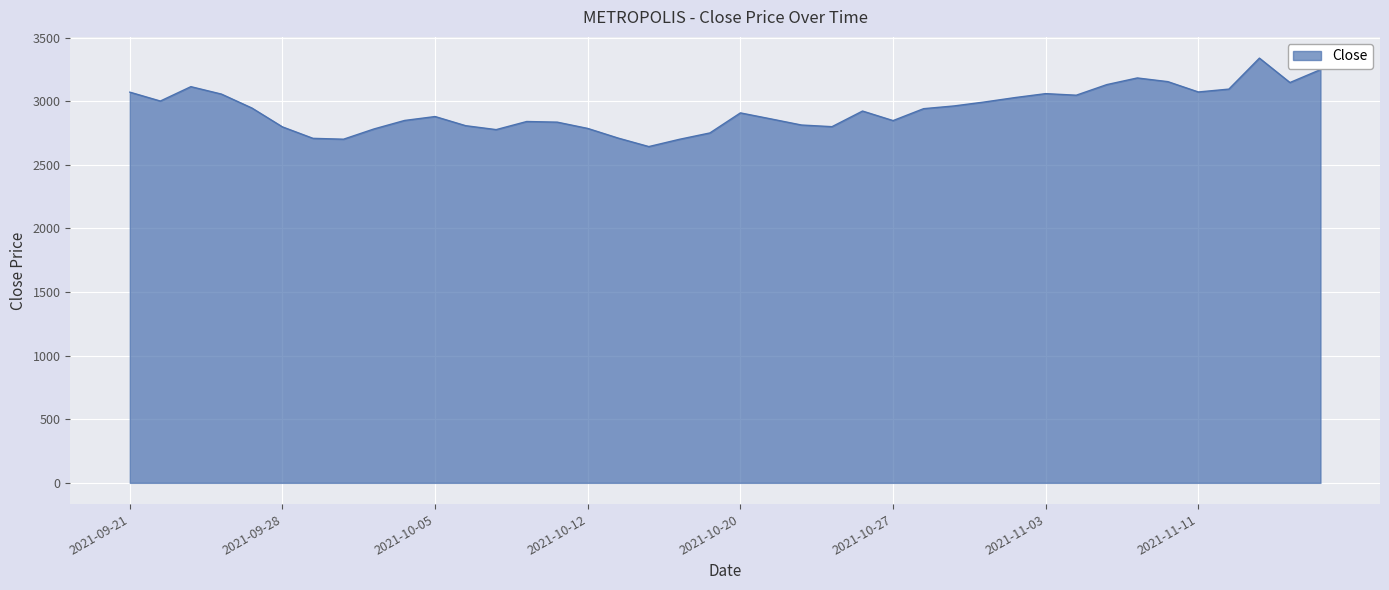

What is the difference between the maximum and minimum values?

695.1